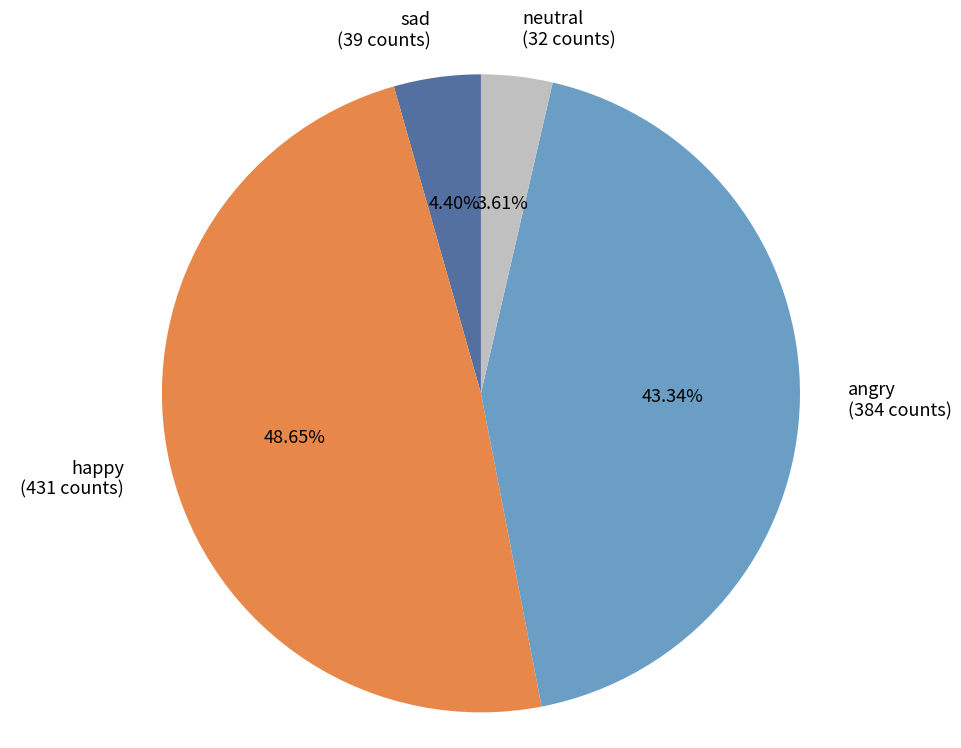

To the nearest percent, what percentage of the pie is neutral?

4%